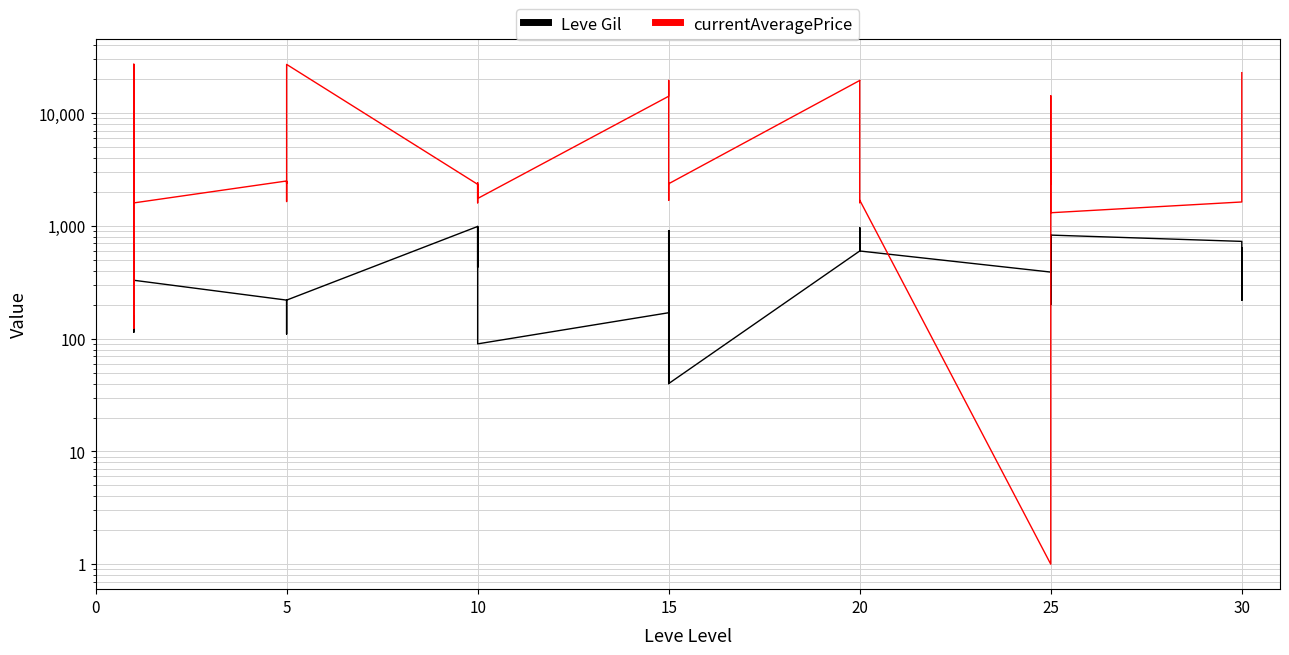

Reading left to right, list all the values displayed in this chart.

Leve Gil: 160.0	114.0	115.0	690.0	690.0	330.0	220.0	110.0	220.0	220.0	220.0	220.0	990.0	430.0	990.0	990.0	990.0	90.0	170.0	910.0	170.0	40.0	910.0	40.0	600.0	960.0	600.0	600.0	960.0	600.0	390.0	820.0	830.0	200.0	200.0	830.0	730.0	220.0	640.0	220.0
currentAveragePrice: 27128.0	2062.8	123.3	1750.0	27119.0	1602.0	2507.0	1648.0	2417.0	2481.0	2392.0	27127.0	2342.0	1605.0	1684.0	2393.0	2419.0	1753.0	14149.0	19542.0	5092.0	1686.0	2420.0	2370.0	19535.0	19538.0	19546.0	6287.2	1609.0	1694.0	1.0	9600.0	14300.0	2350.0	3748.5	1310.4	1633.0	5000.0	19000.0	22899.0